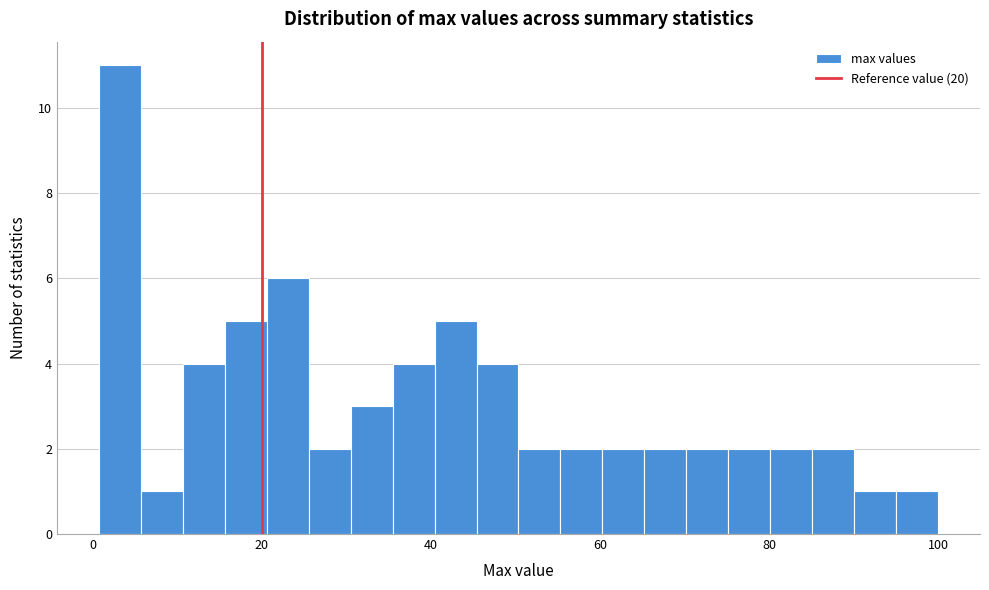

Around what value on the x-axis is the tallest bar? Give the approximate position of its centre, as read against the axis.

4